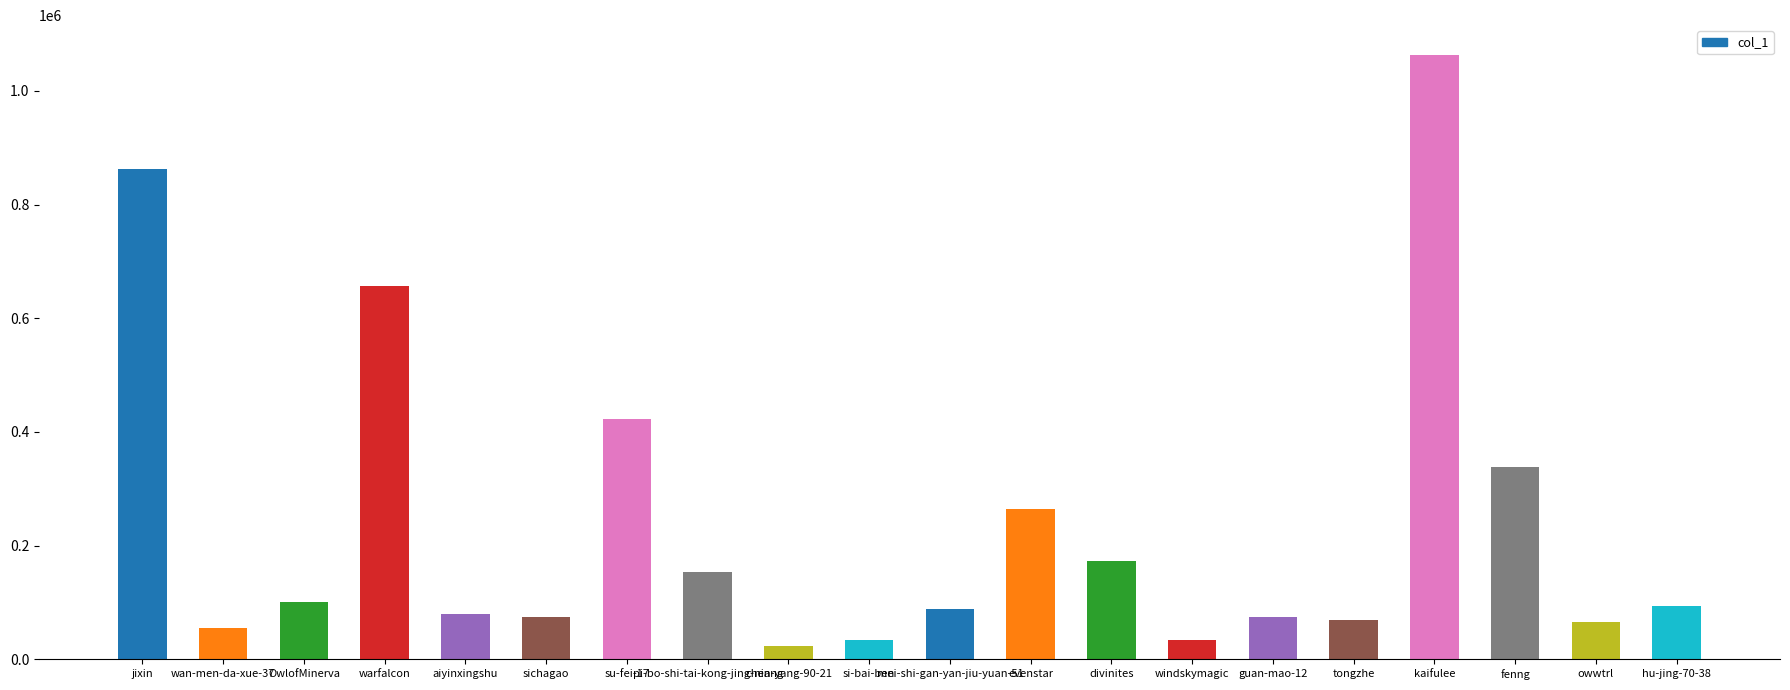

What is the change in value from windskymagic to fenng?

+304233